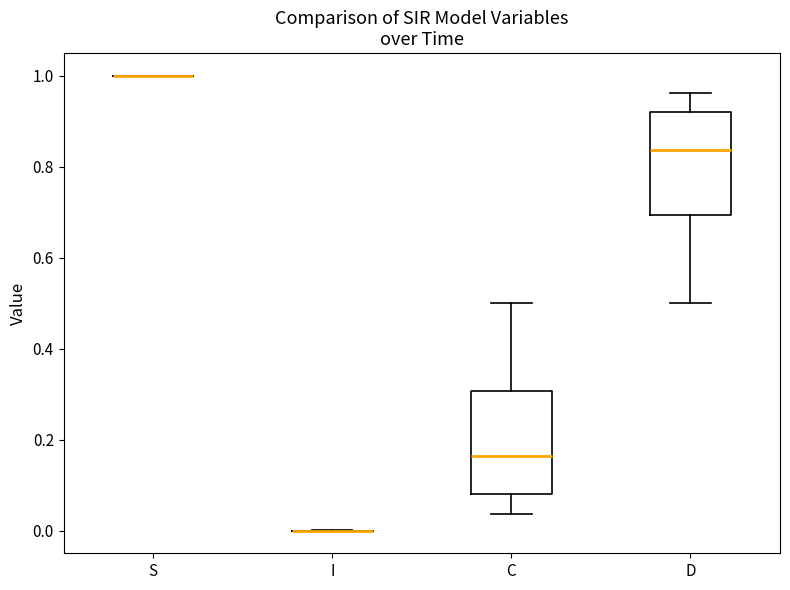

Reading left to right, transcribe this box plot: for each box, give where its median line is, the range the box spans, and where its two whiskers end, as read against the y-axis. The values are not printed on the chart, so give them approximately, as read against the axis.

S: box collapsed to a line at 1.00, whiskers 1.00 to 1.00
I: box collapsed to a line at 0.00, whiskers 0.00 to 0.00
C: median 0.16, box 0.08 to 0.30, whiskers 0.04 to 0.50
D: median 0.84, box 0.70 to 0.92, whiskers 0.50 to 0.96